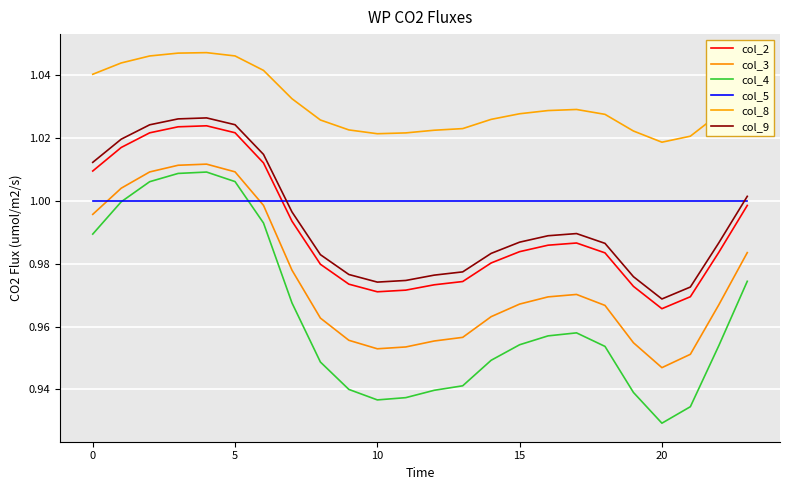

What are all the series names shown in the legend?

col_2, col_3, col_4, col_5, col_8, col_9